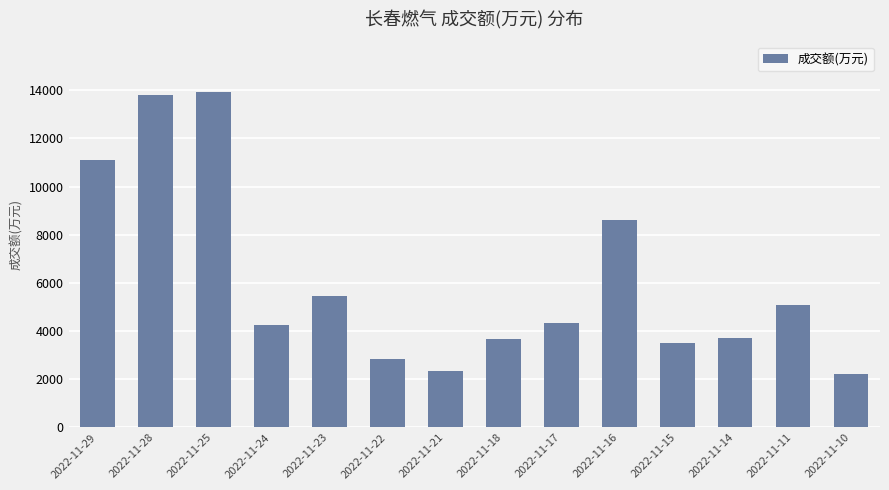

The chart shows a value of 4244 at 2022-11-24. True or false?

True